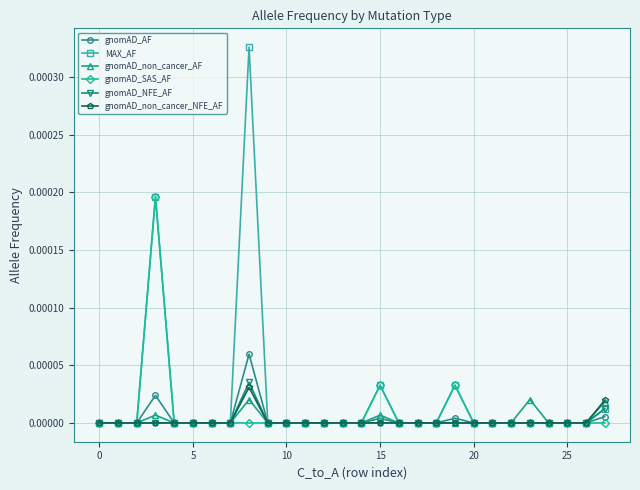

Which series has the largest total across all categories?

MAX_AF